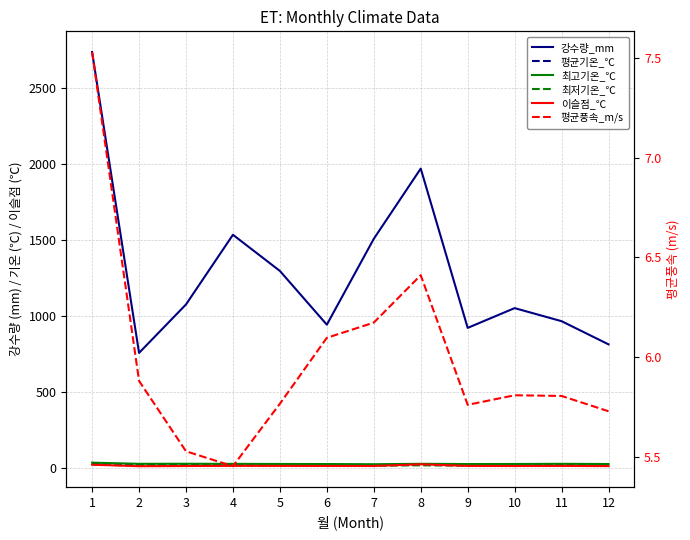

How many interior local peaks does the 평균기온_℃ series have?

3